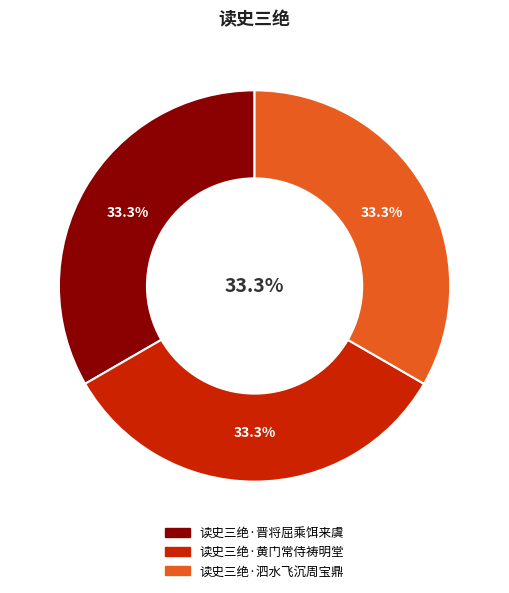

What percentage is the 读史三绝·泗水飞沉周宝鼎 slice, to the nearest percent?

33%